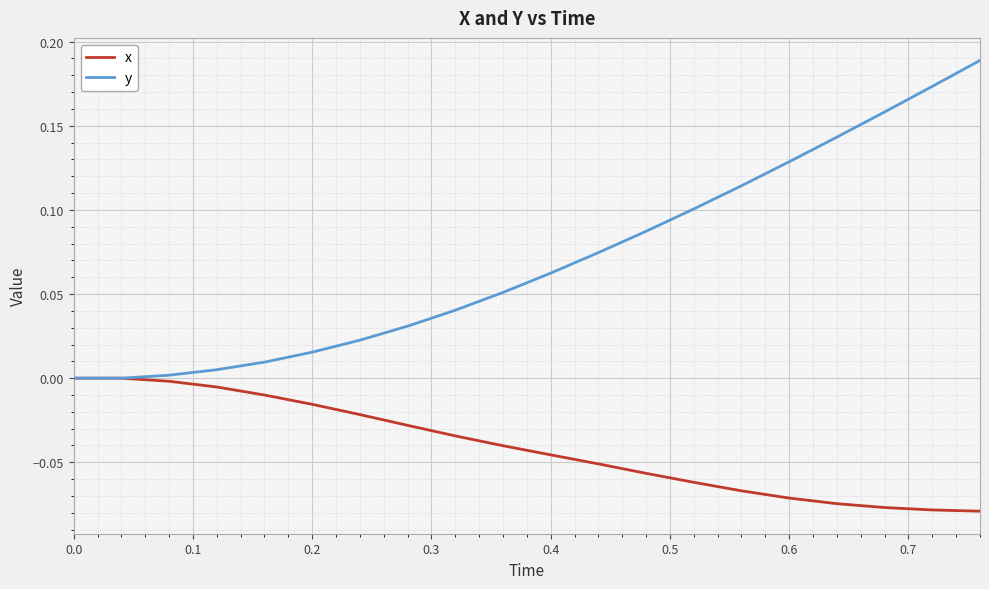

Which series has the widest spread of values?

y